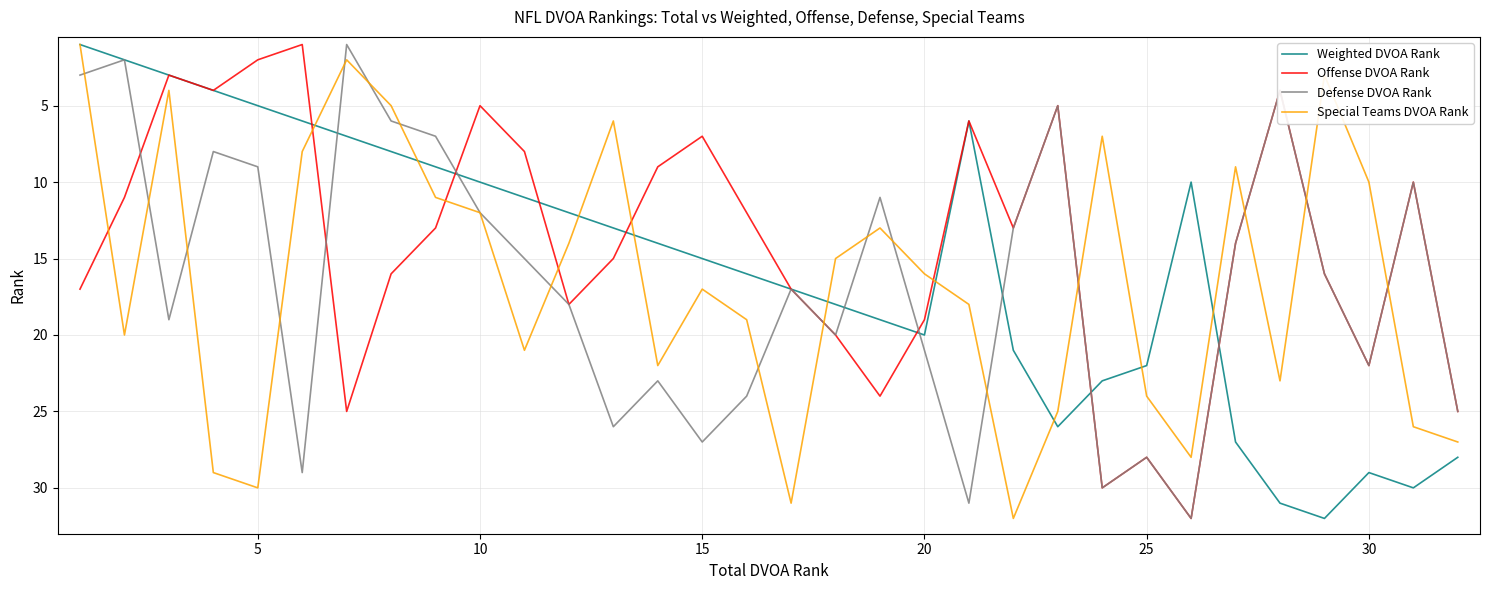

After their last crossing, which series has the higher values: Weighted DVOA Rank or Special Teams DVOA Rank?

Weighted DVOA Rank